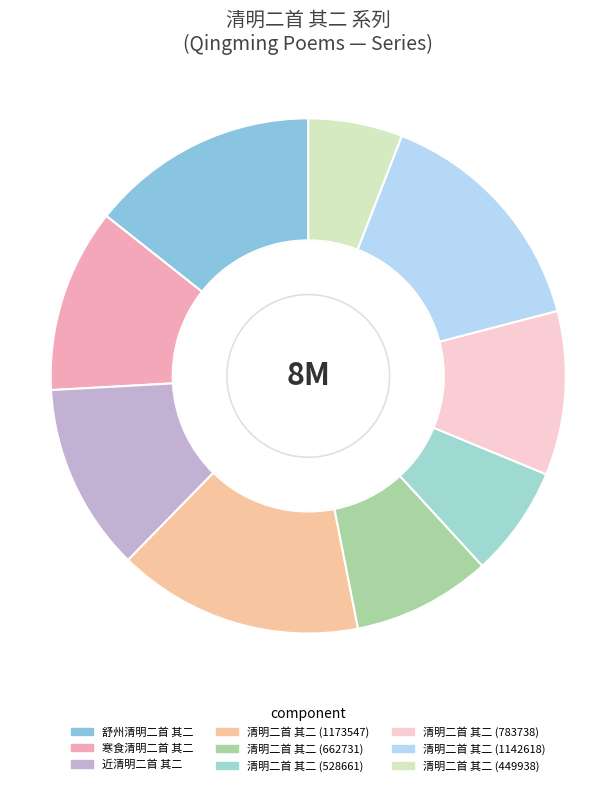

Approximately how many times larger is the value at 清明二首 其二 (783738) compared to 清明二首 其二 (662731)?

1.2